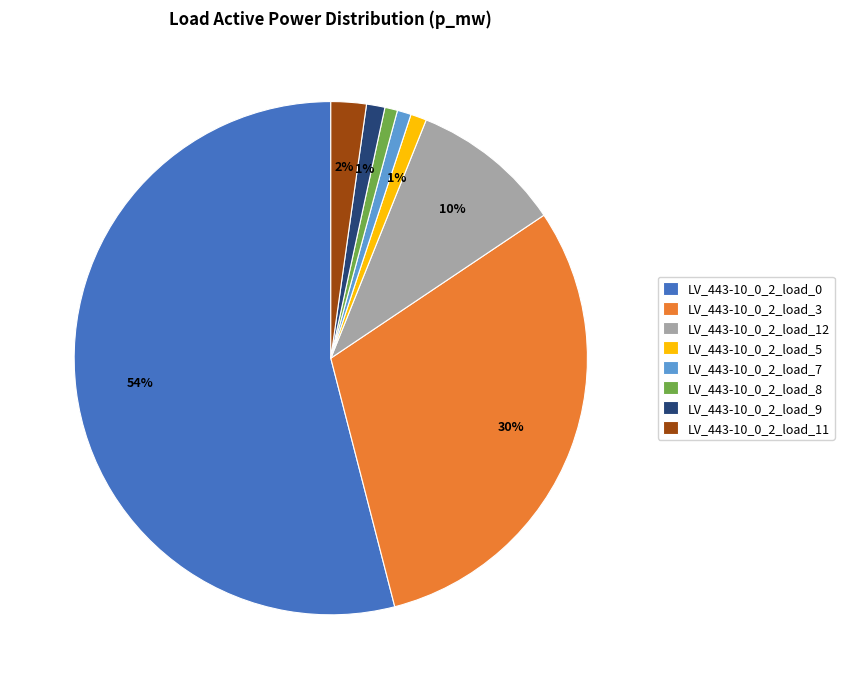

Does LV_443-10_0_2_load_9 represent more than half of the total?

No